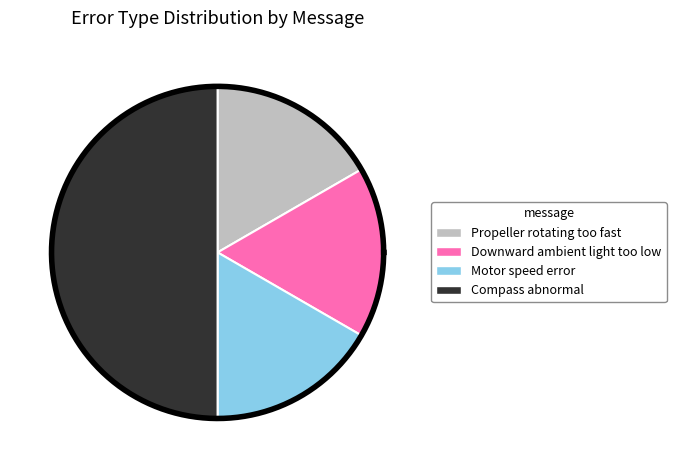

How many segments does this pie chart have?

4